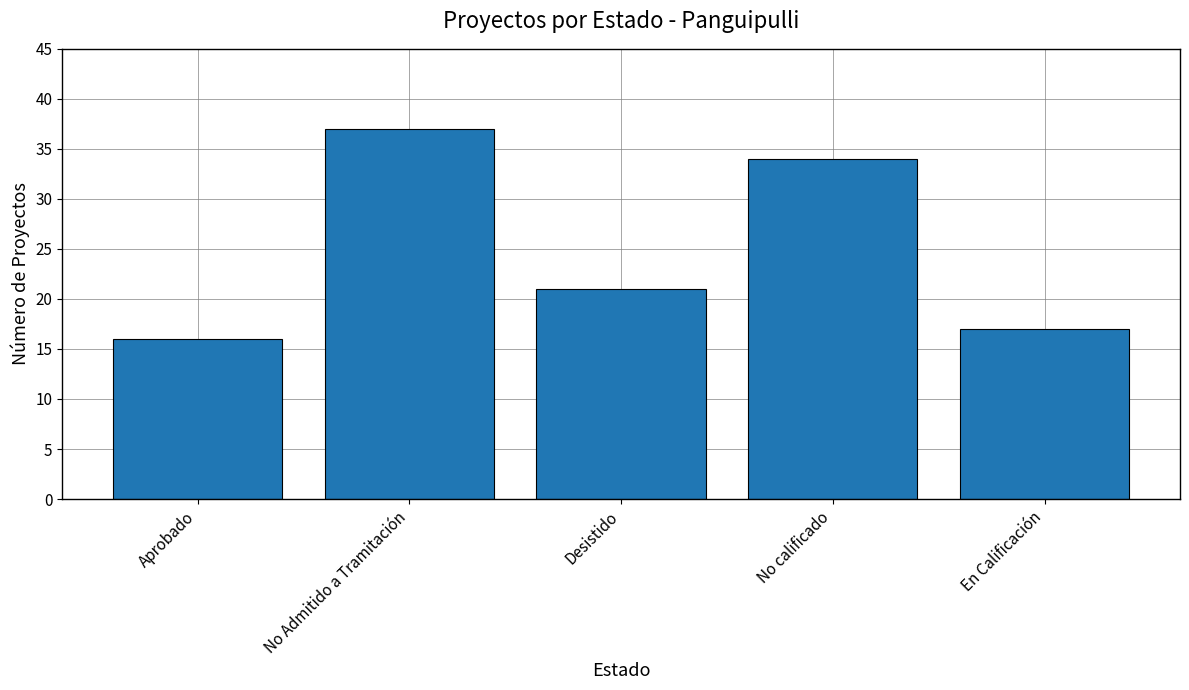

What is the greatest value displayed?

37